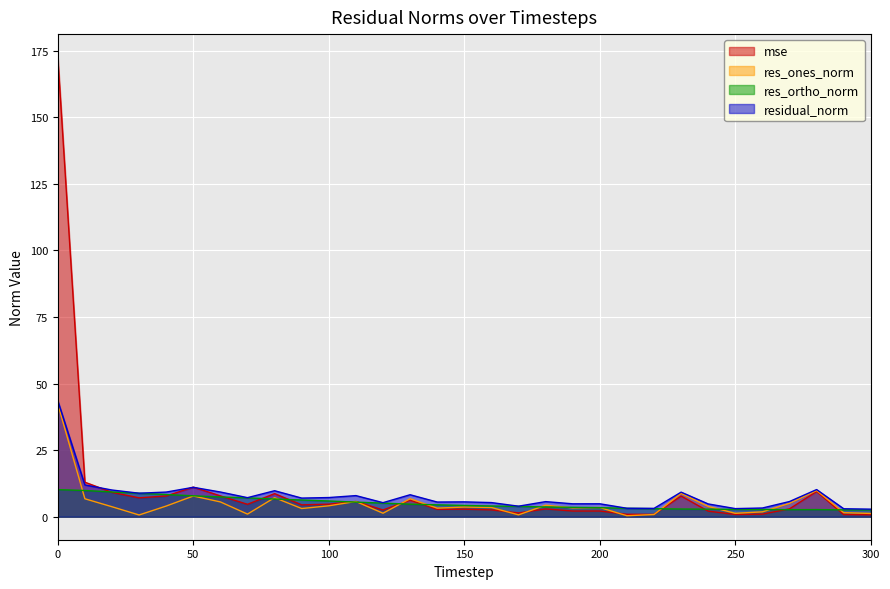

What is the spread (max minus min) of values at 190?

2.7